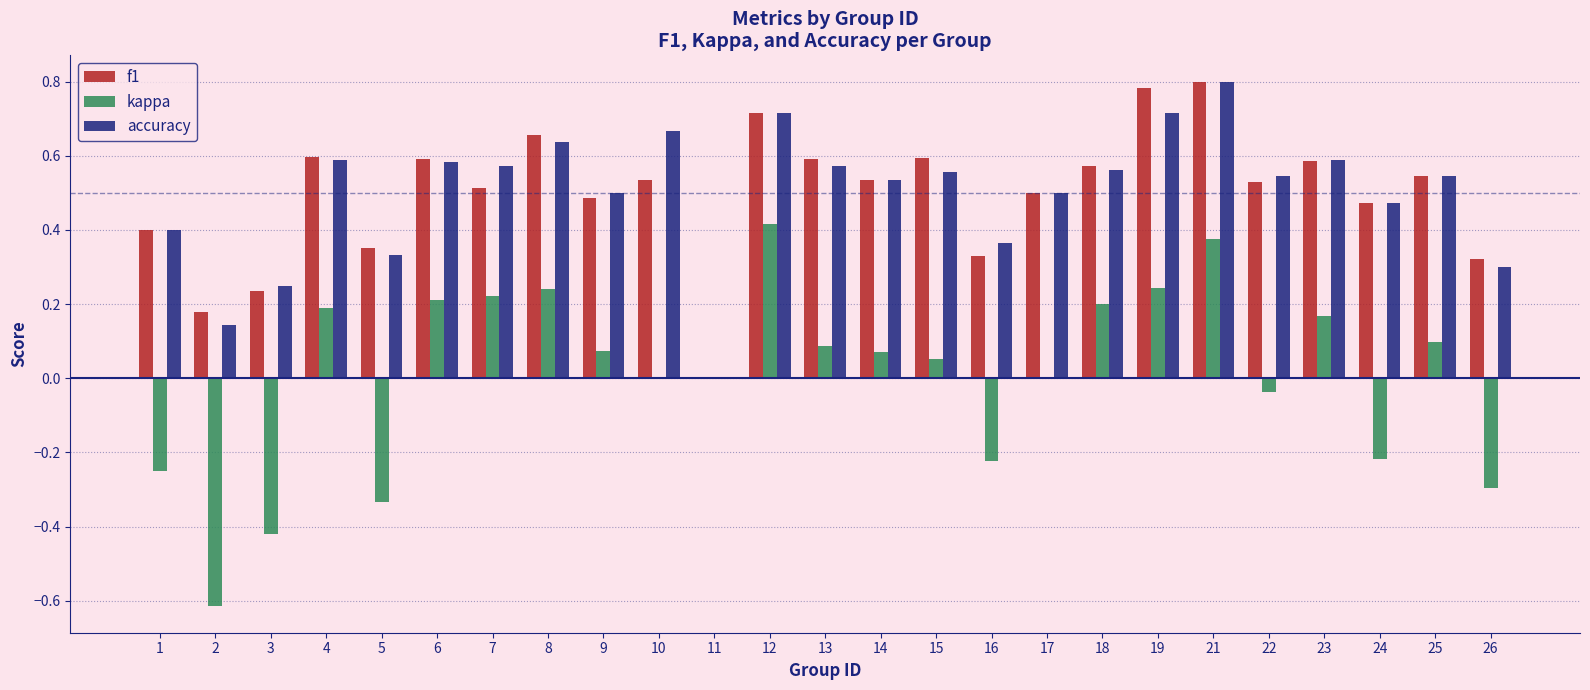

What is the sum of all accuracy values?

12.4